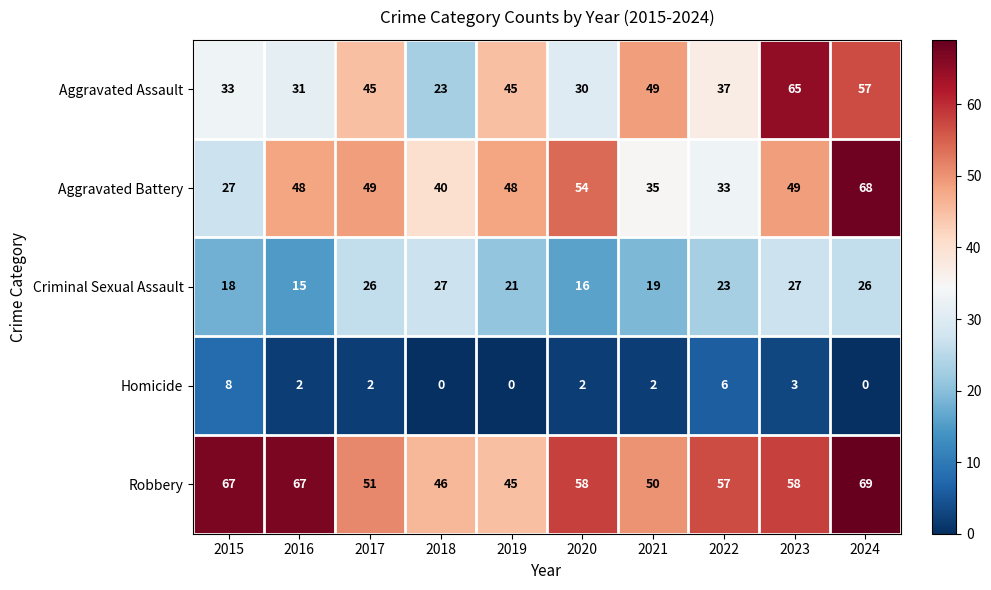

At 2015, list the series in order from largest to smallest.

Robbery, Aggravated Assault, Aggravated Battery, Criminal Sexual Assault, Homicide